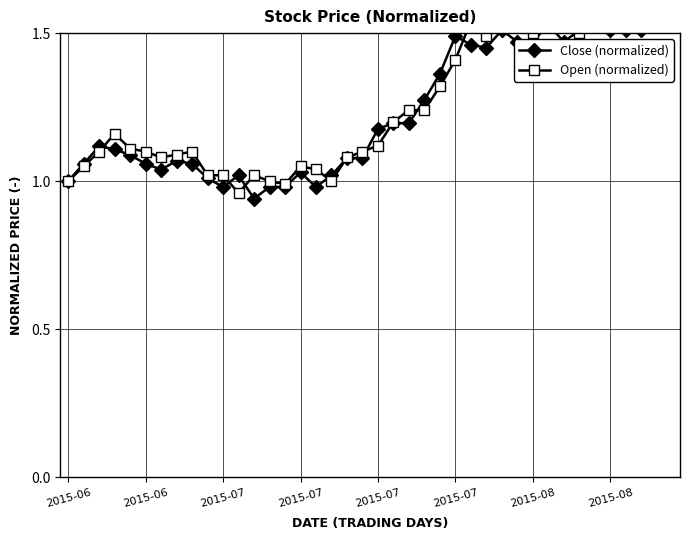

Which series has the largest range (max minus min)?

Close (normalized)